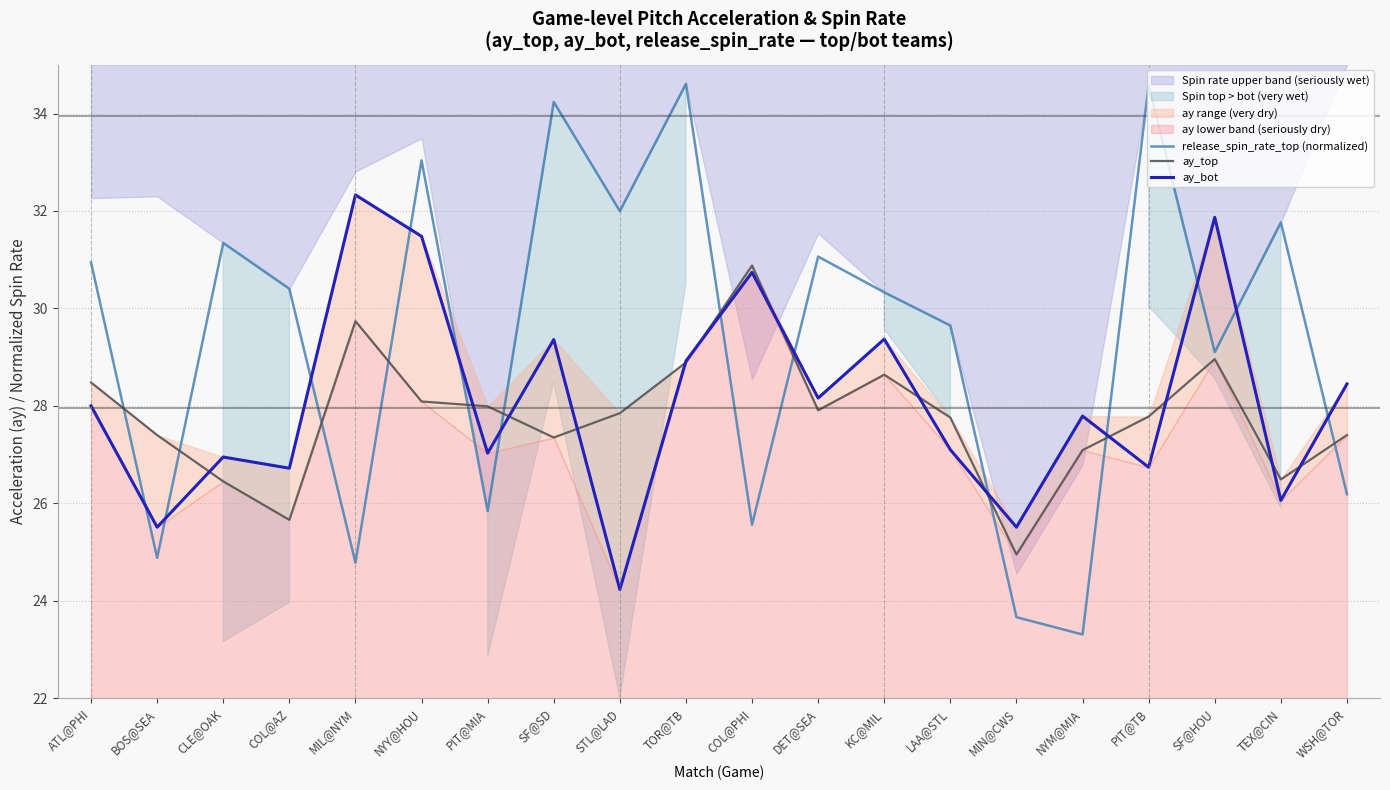

True or false: ay_bot has a value of 41.6 at NYY@HOU.

False